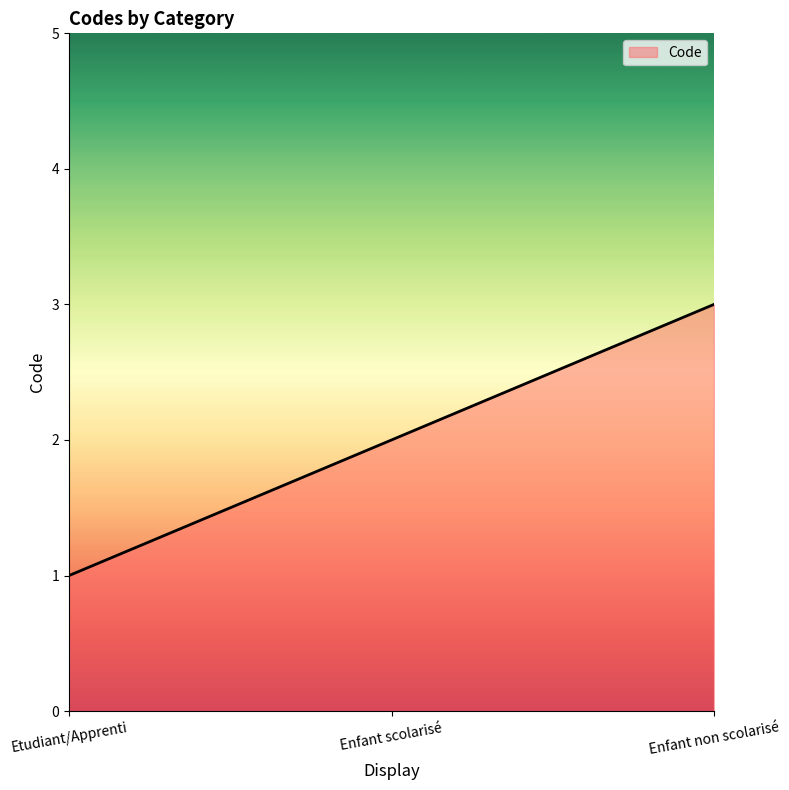

What is the maximum value shown in the chart?

3.0